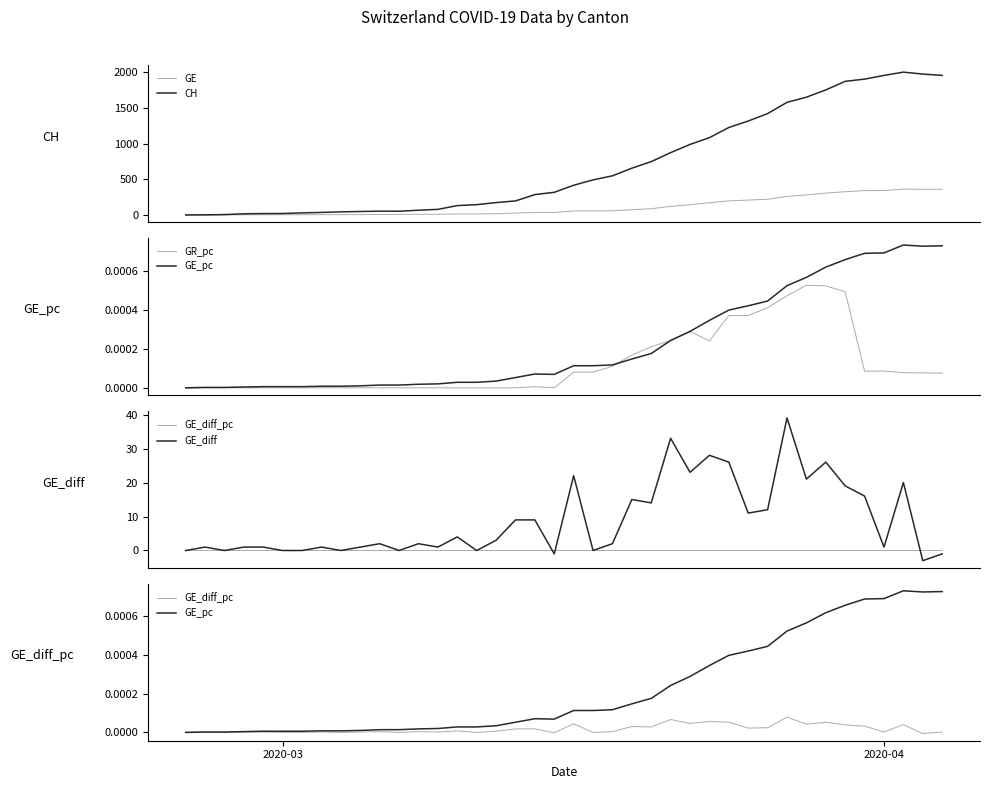

What is the highest value of the CH series?

2001